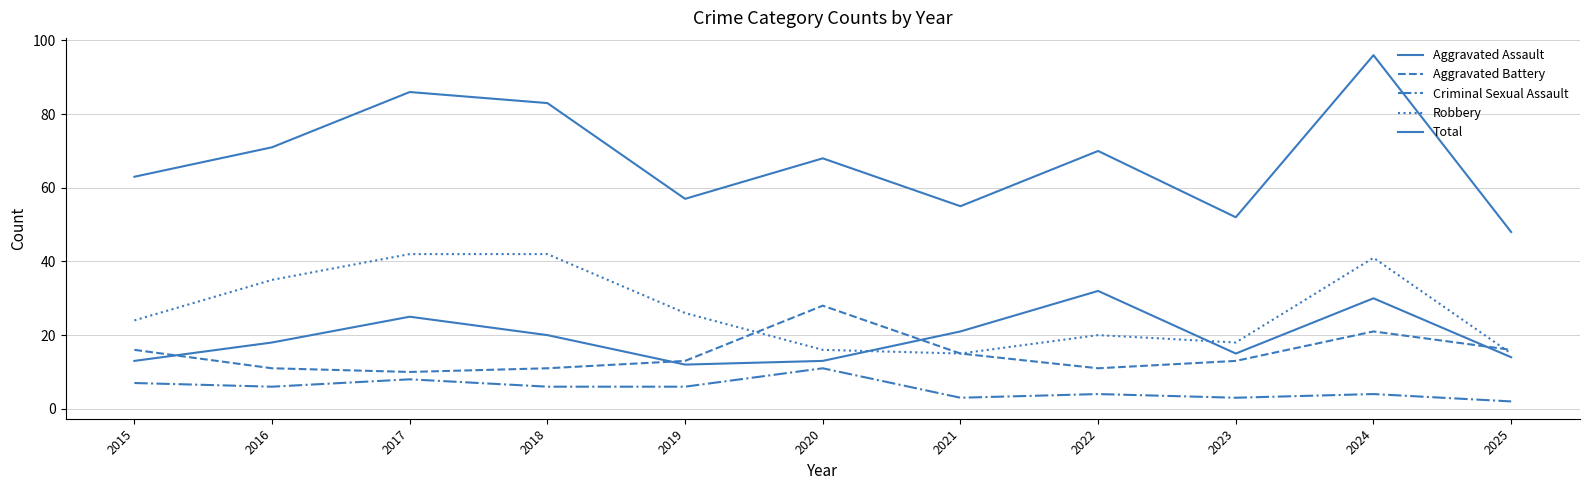

Is the value of Total at 2022 greater than the value of Aggravated Assault at 2017?

Yes